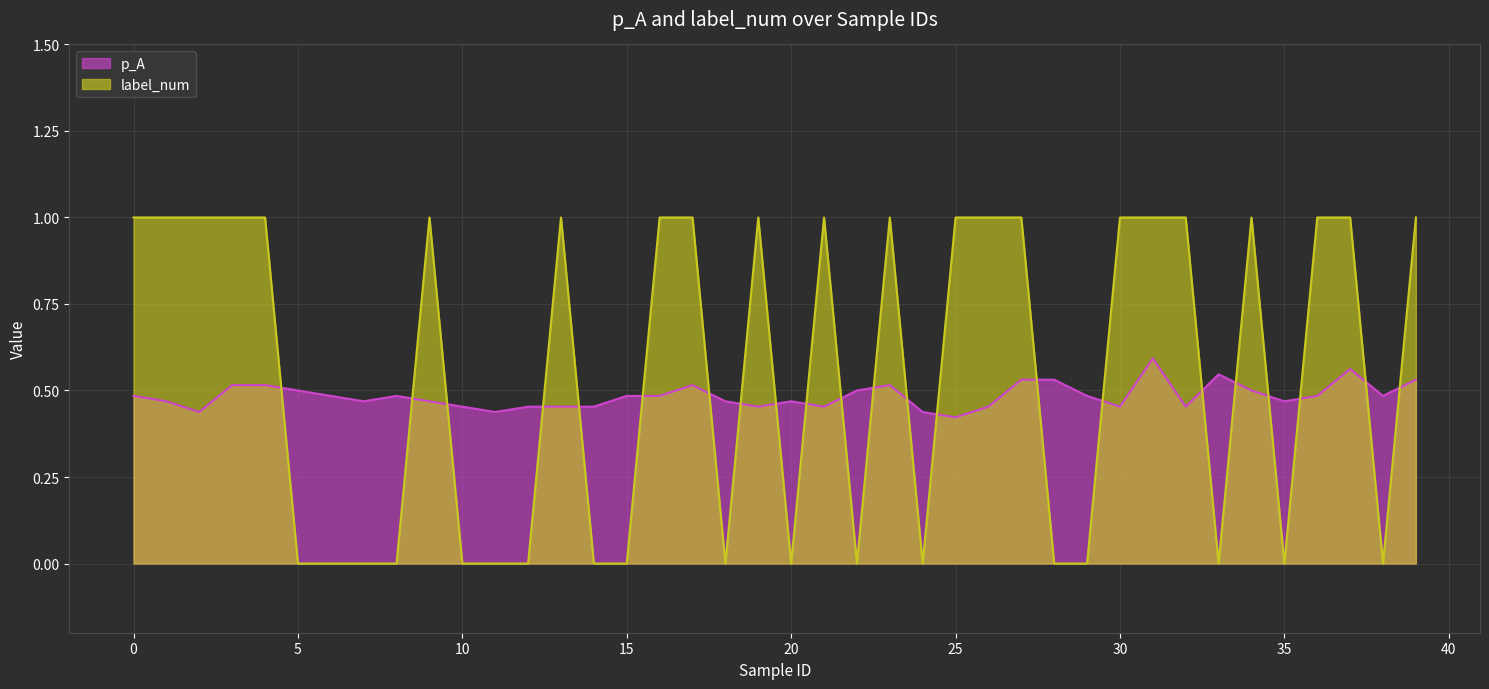

True or false: label_num has more than 0 interior local peaks.

True